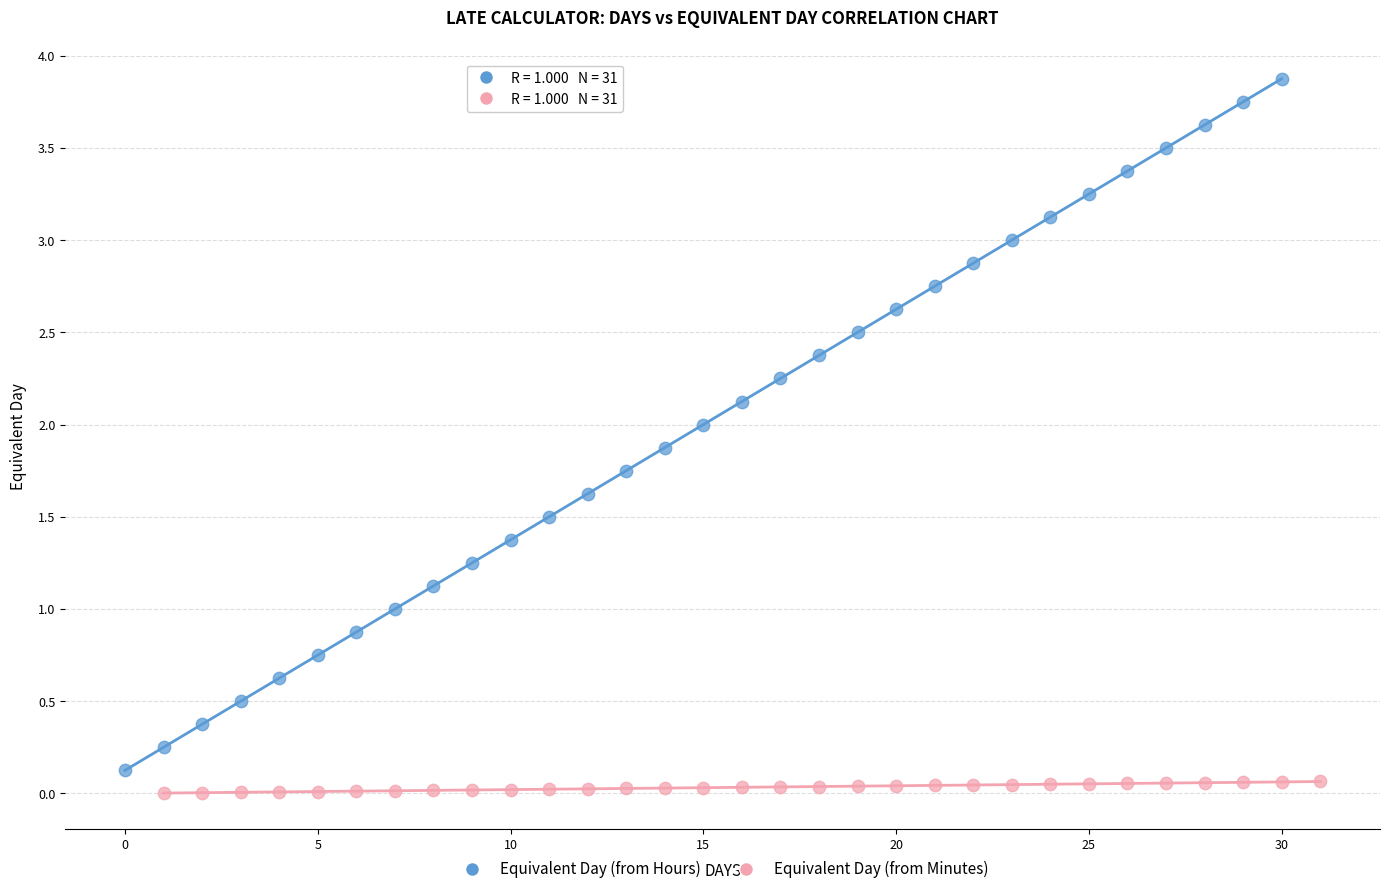

Which series reaches the maximum Y coordinate?

Equivalent Day (from Hours)